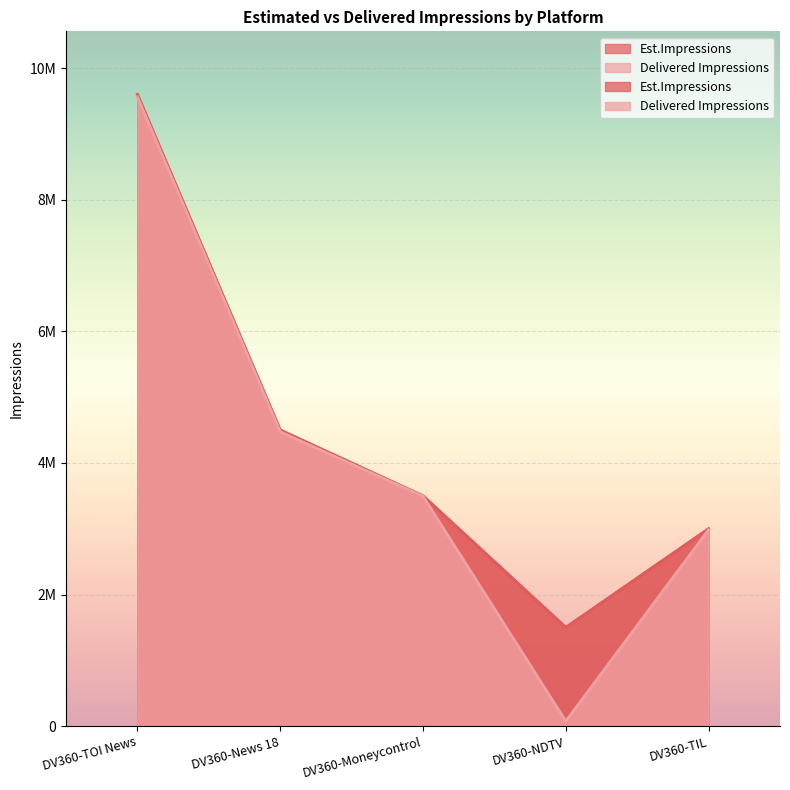

At which label is Delivered Impressions closest to 4819370?

DV360-News 18